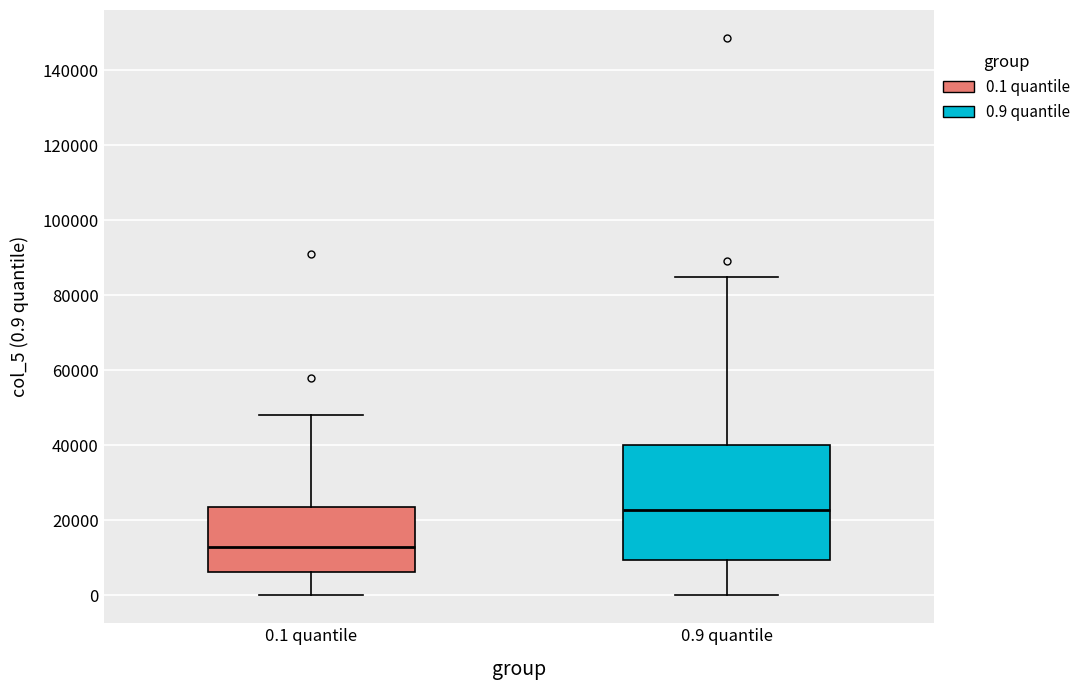

Which box is the tallest, from its lower edge to its upper edge?

0.9 quantile